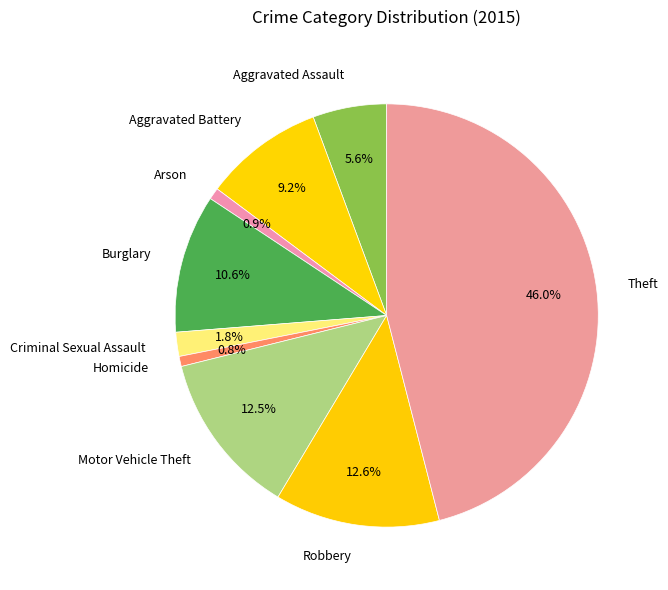

The Homicide slice represents 1% of the pie. True or false?

True